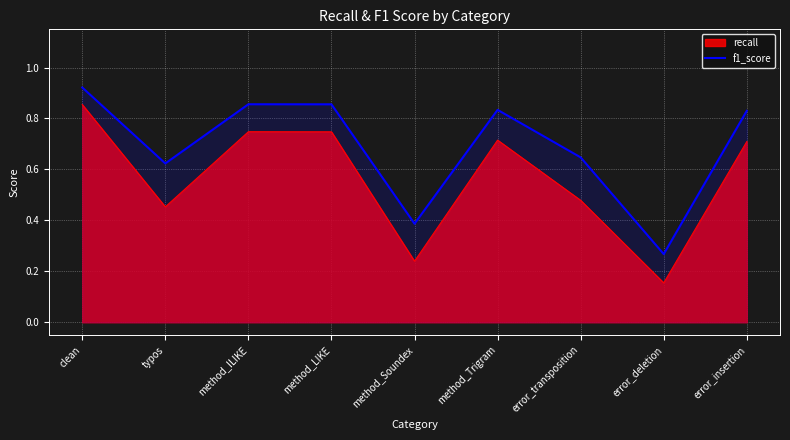

True or false: there are more than 0 points higher than both neighbors.

True